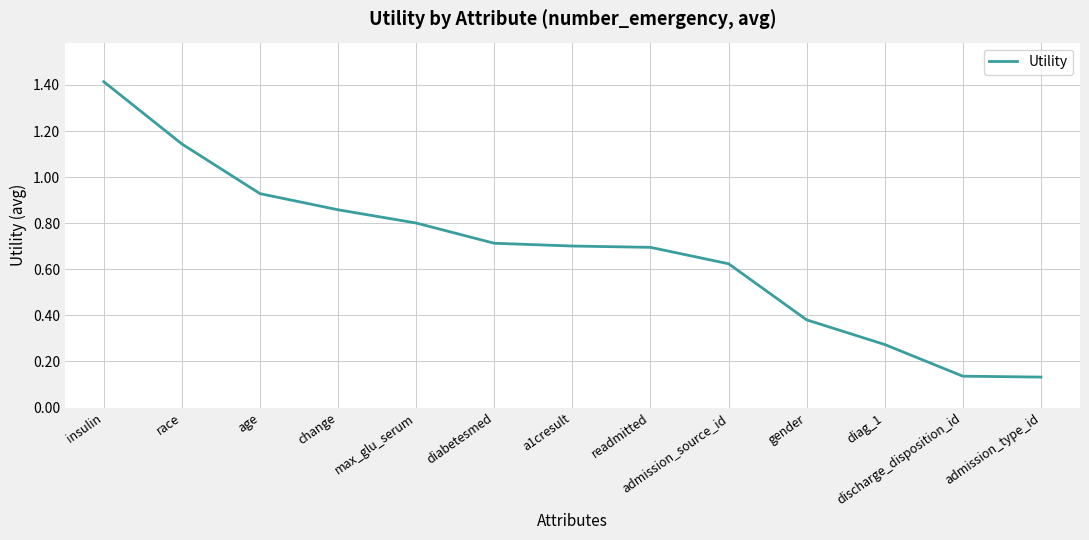

Is it true that the value at diabetesmed is 0.4?

False